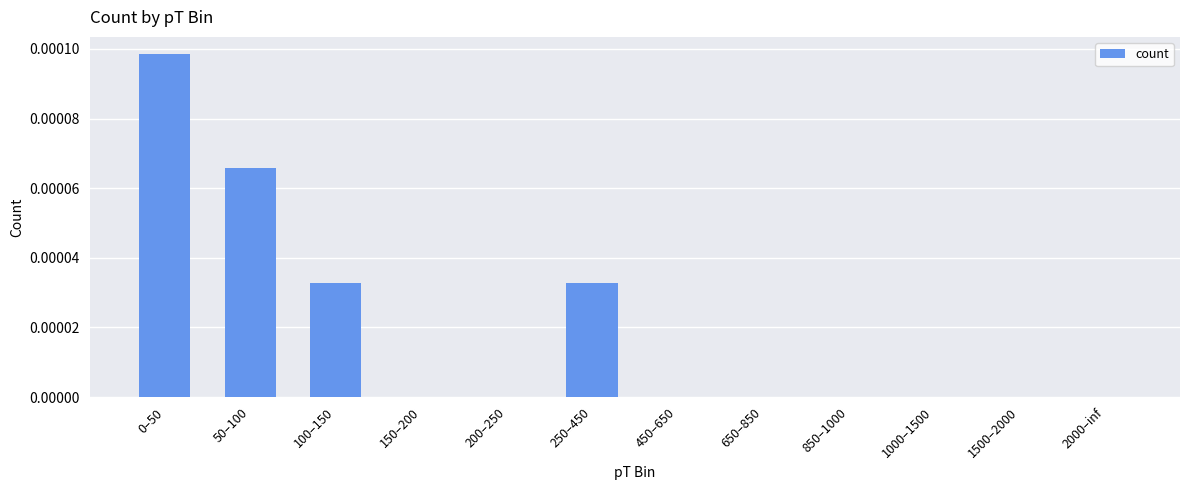

Between 450–650 and 250–450, which is larger?

250–450